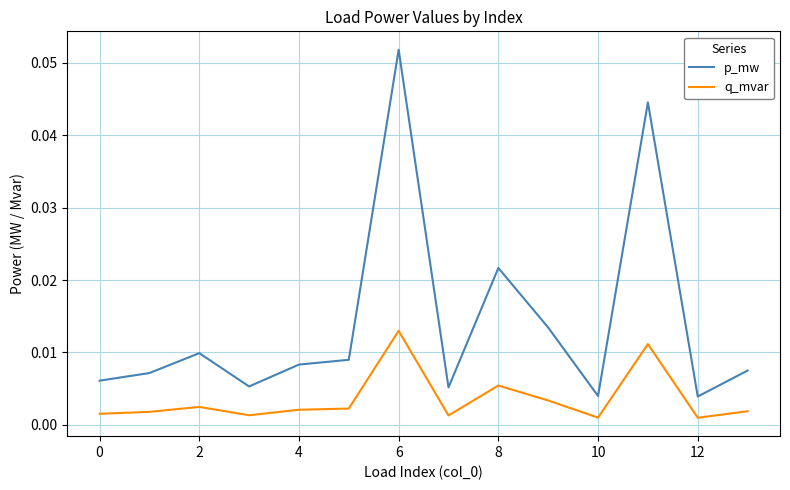

Which series has the widest spread of values?

p_mw